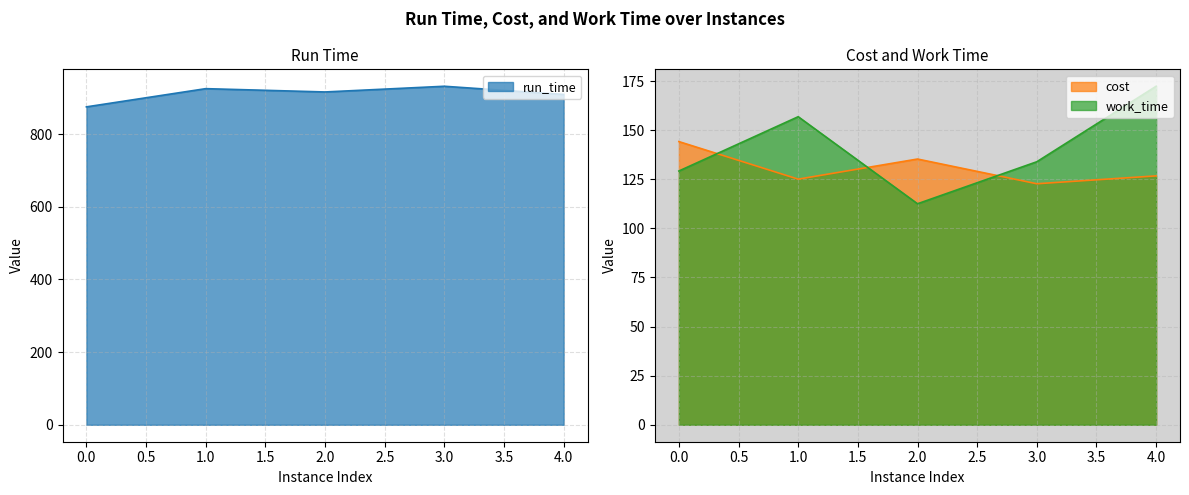

True or false: cost and run_time cross at least once.

False